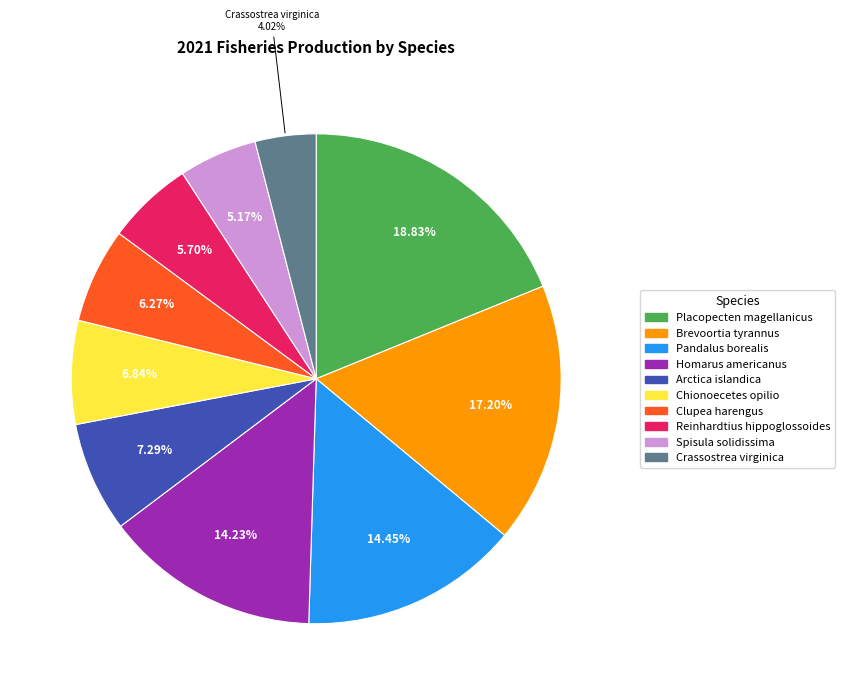

The Clupea harengus slice represents 6% of the pie. True or false?

True